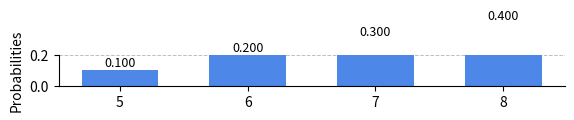

List the labels in order of value, smallest first.

5, 6, 7, 8